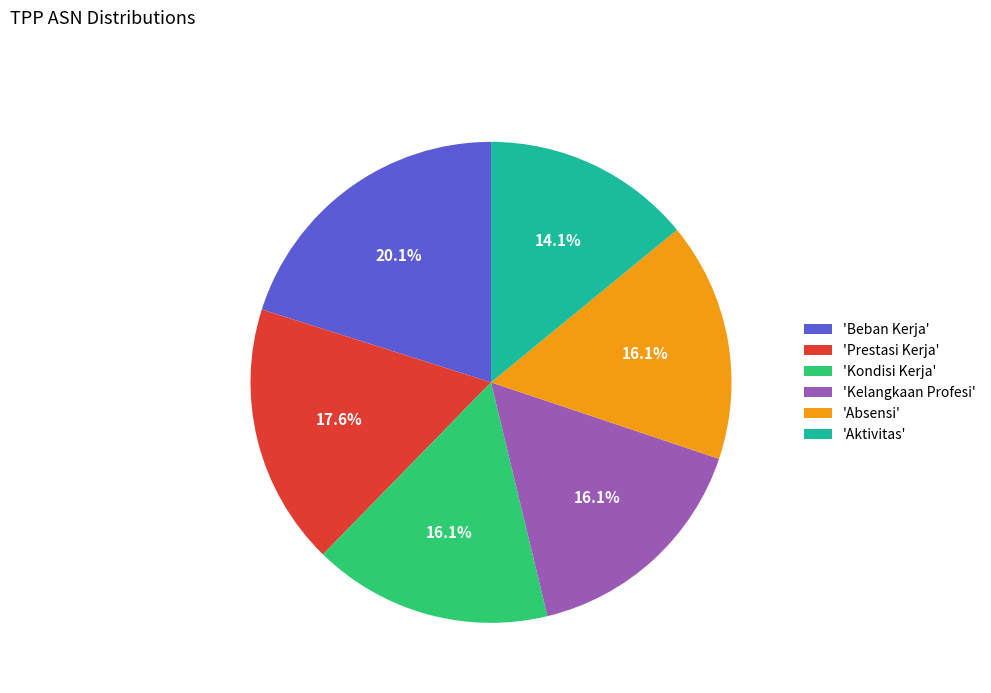

What is the largest slice in the pie chart?

'Beban Kerja'